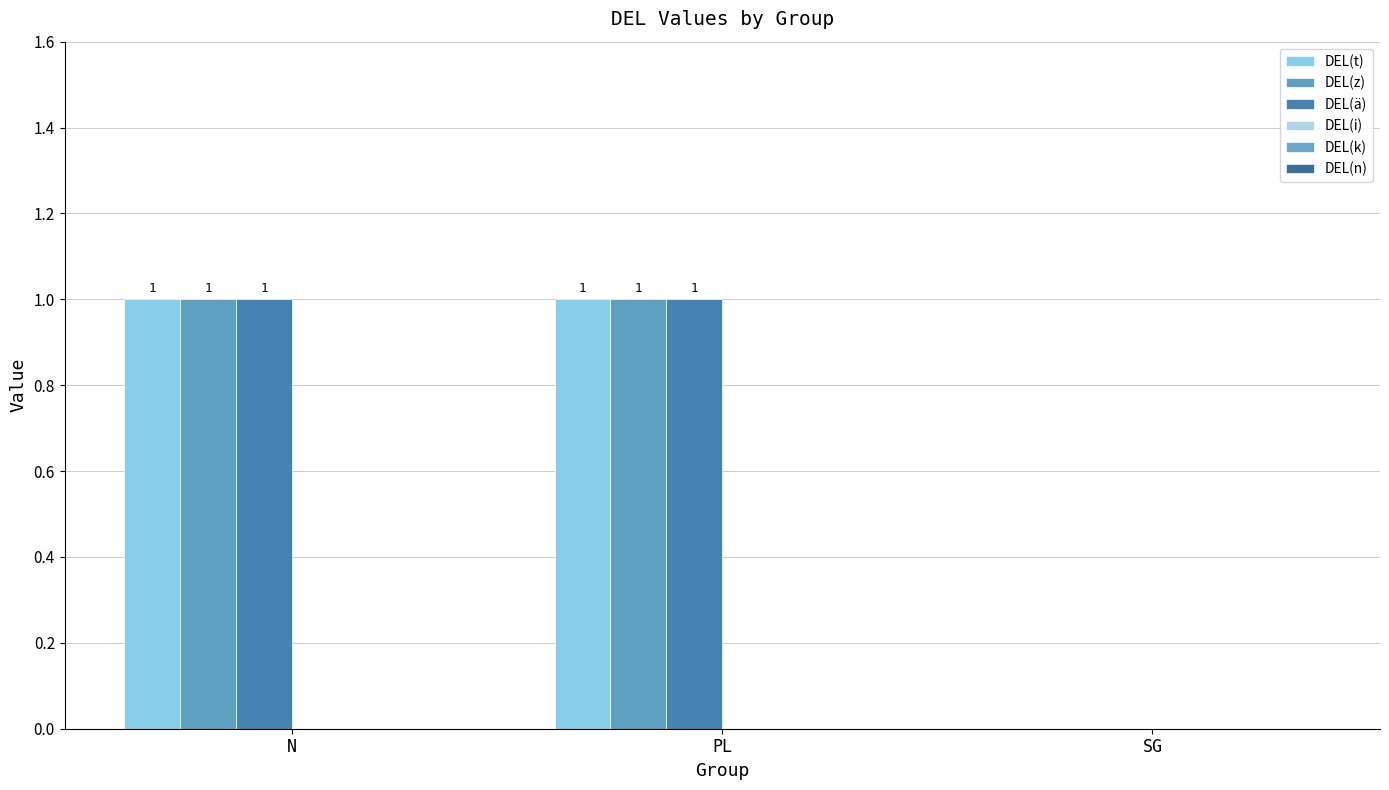

What value does the DEL(t) series have at PL?

1